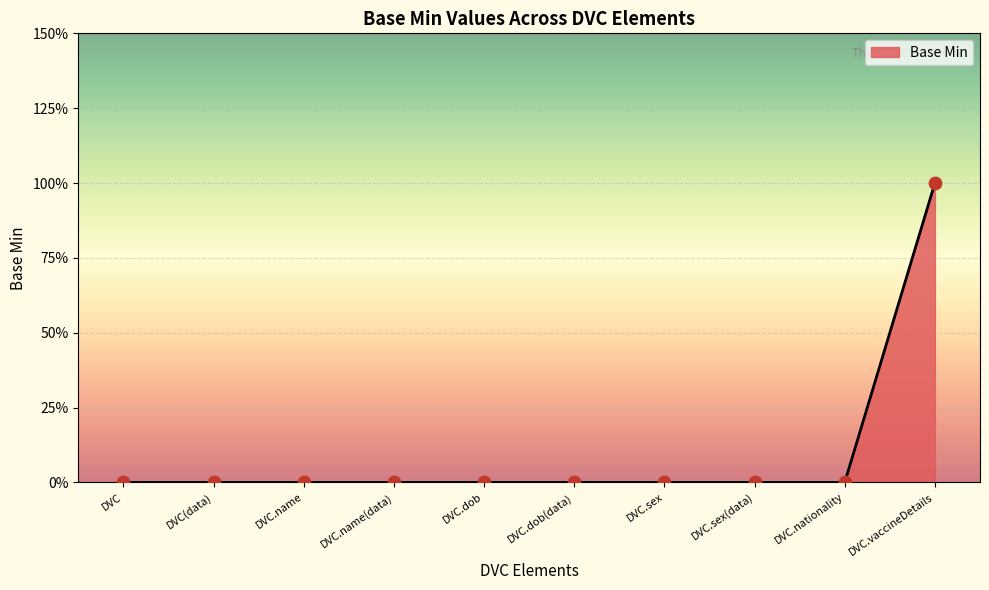

Which has a higher value, DVC.dob or DVC.name?

DVC.dob